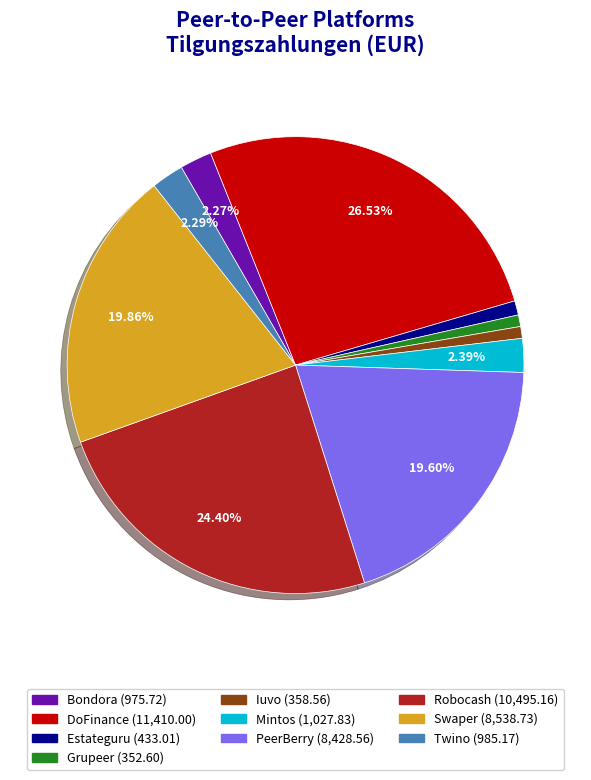

Between Twino and Robocash, which is larger?

Robocash